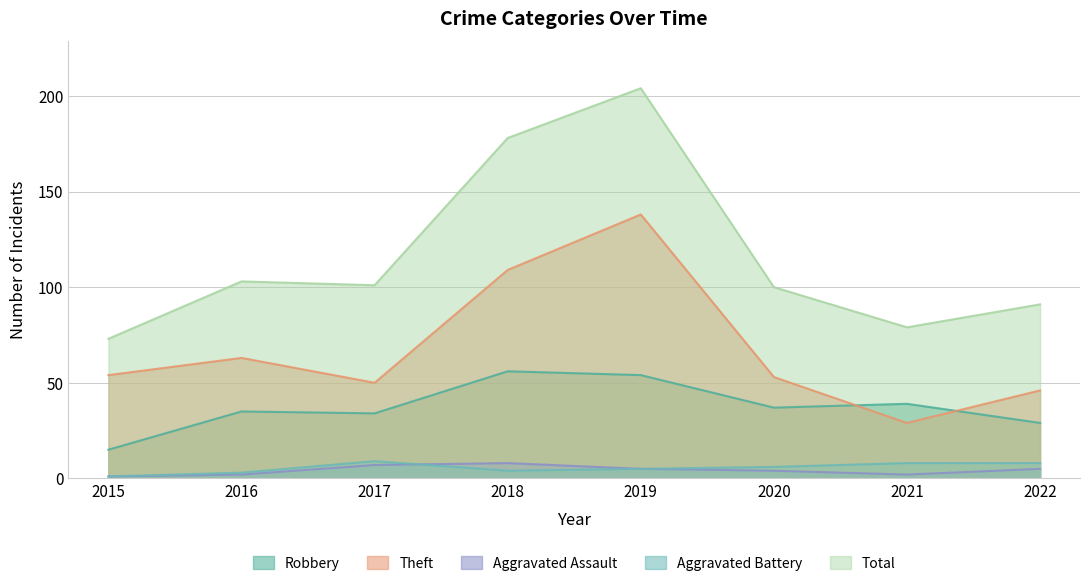

Rank the categories by Theft value from highest to lowest.

2019, 2018, 2016, 2015, 2020, 2017, 2022, 2021